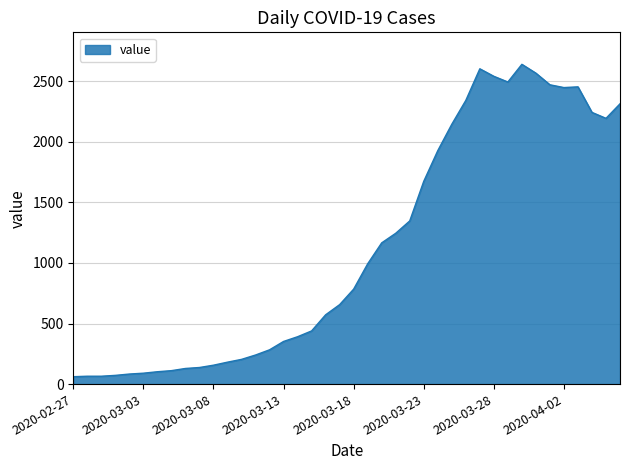

What is the minimum value shown in the chart?

61